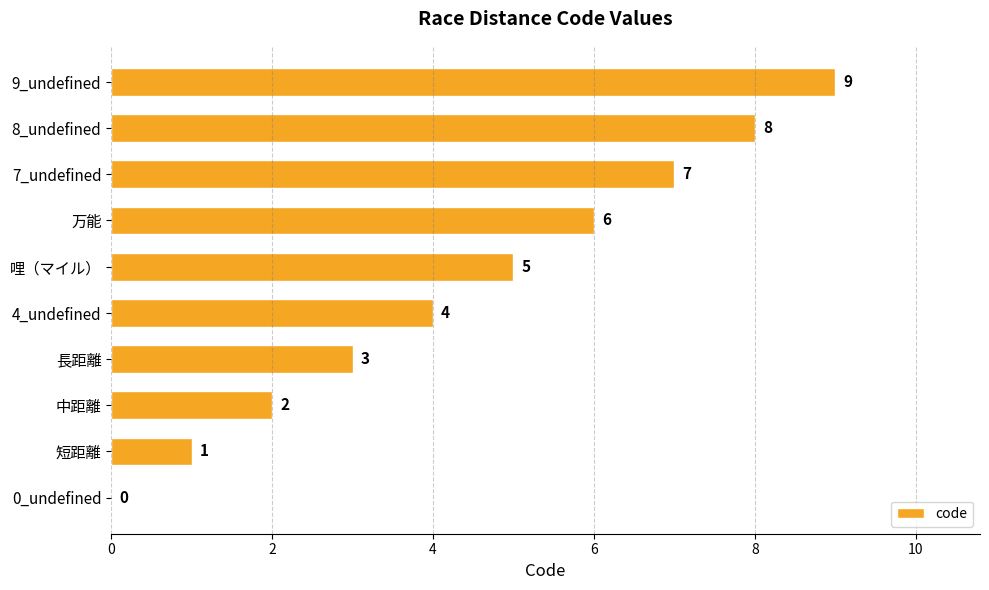

The value at 8_undefined is 8. True or false?

True